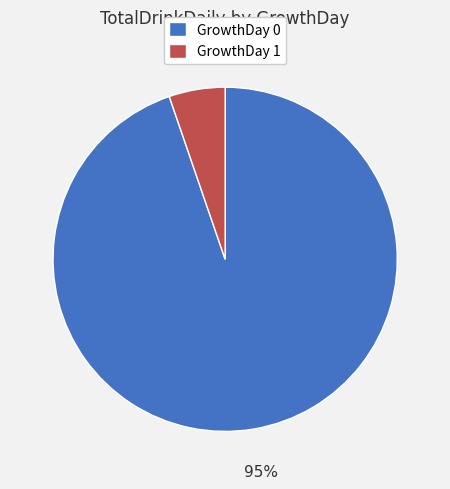

Does any single category account for the majority?

Yes